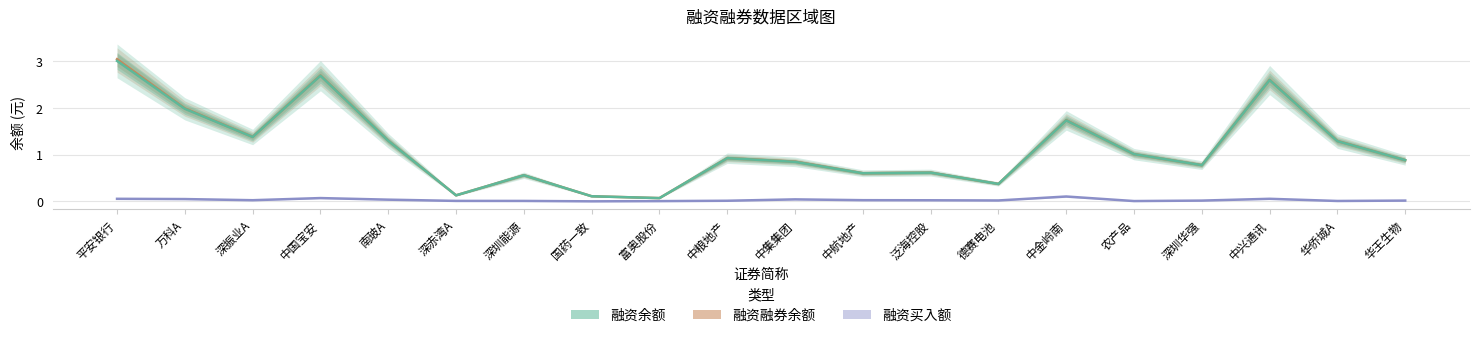

What is the total value across all series at 深振业A?

2.8